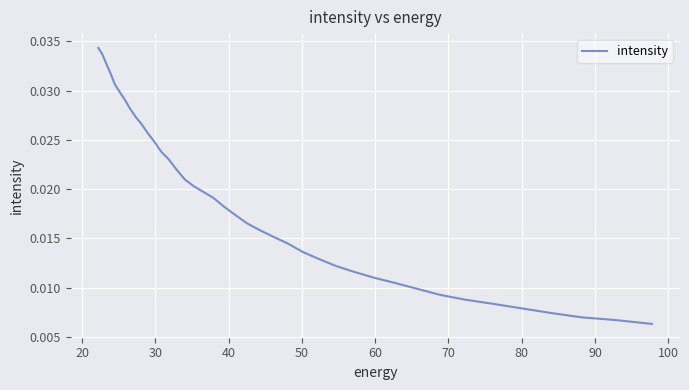

How many lines are shown in the chart?

1